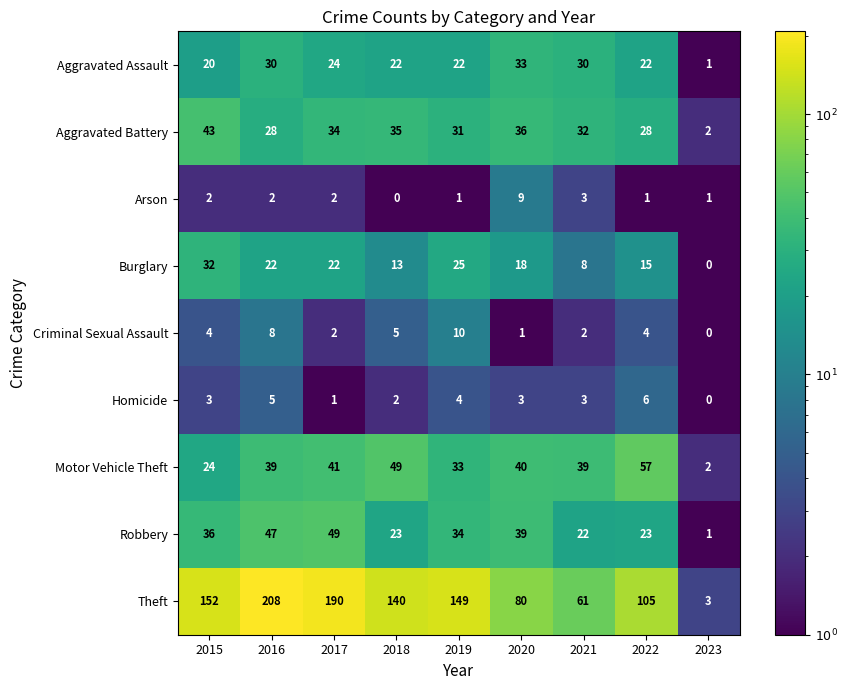

What is the difference between the maximum and minimum values in the Robbery series?

48